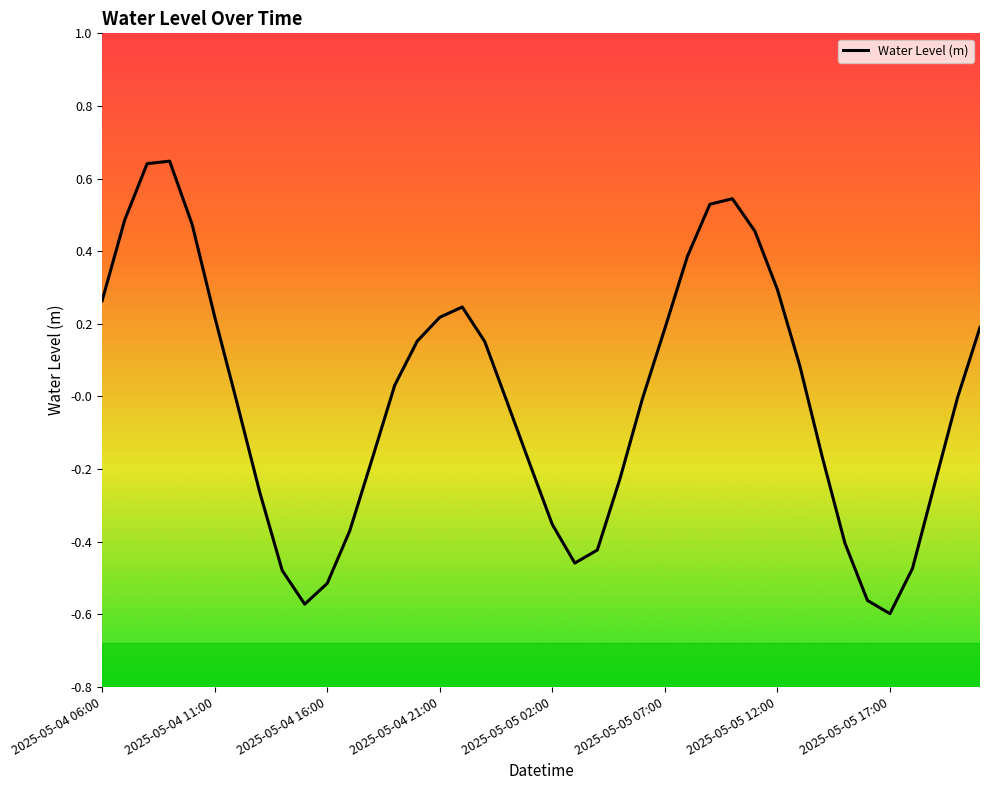

What is the difference between the maximum and minimum values?

1.2